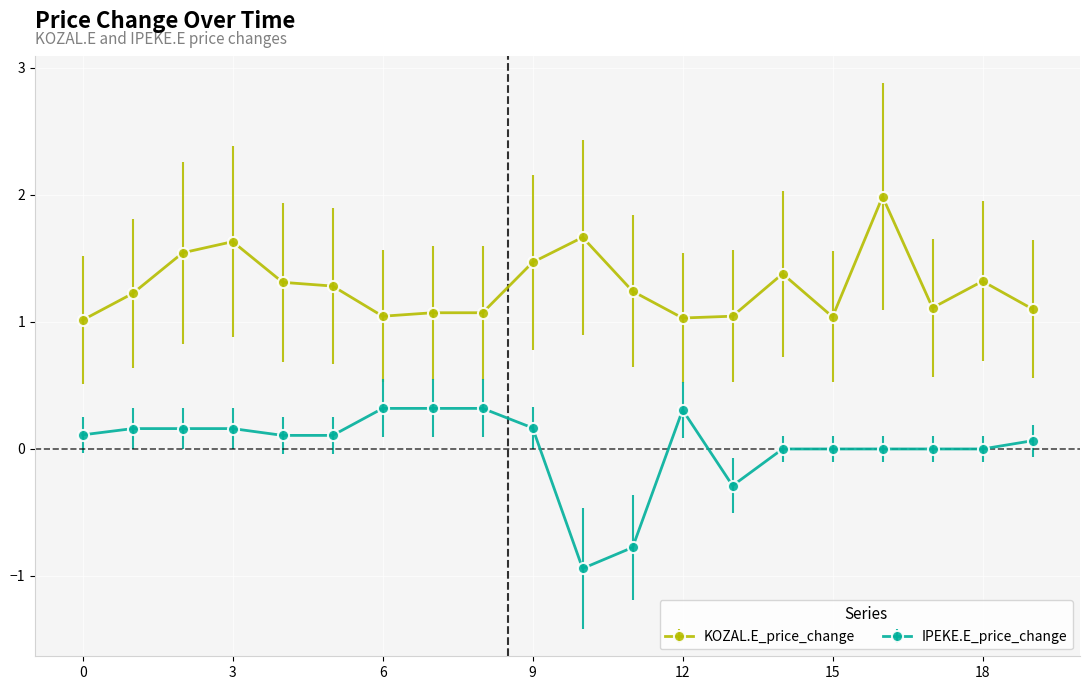

True or false: KOZAL.E_price_change has more than 2 interior local peaks.

True